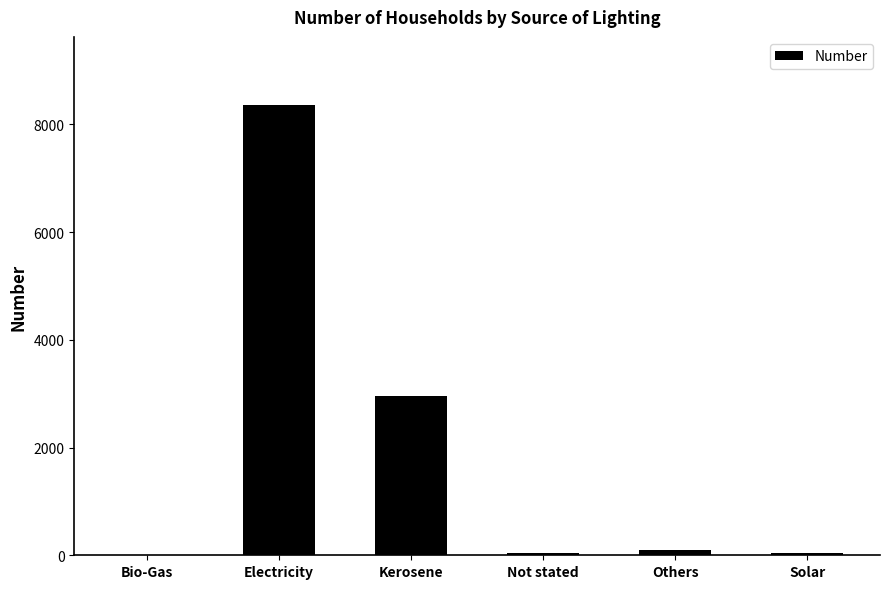

The value at Kerosene is 2963. True or false?

True